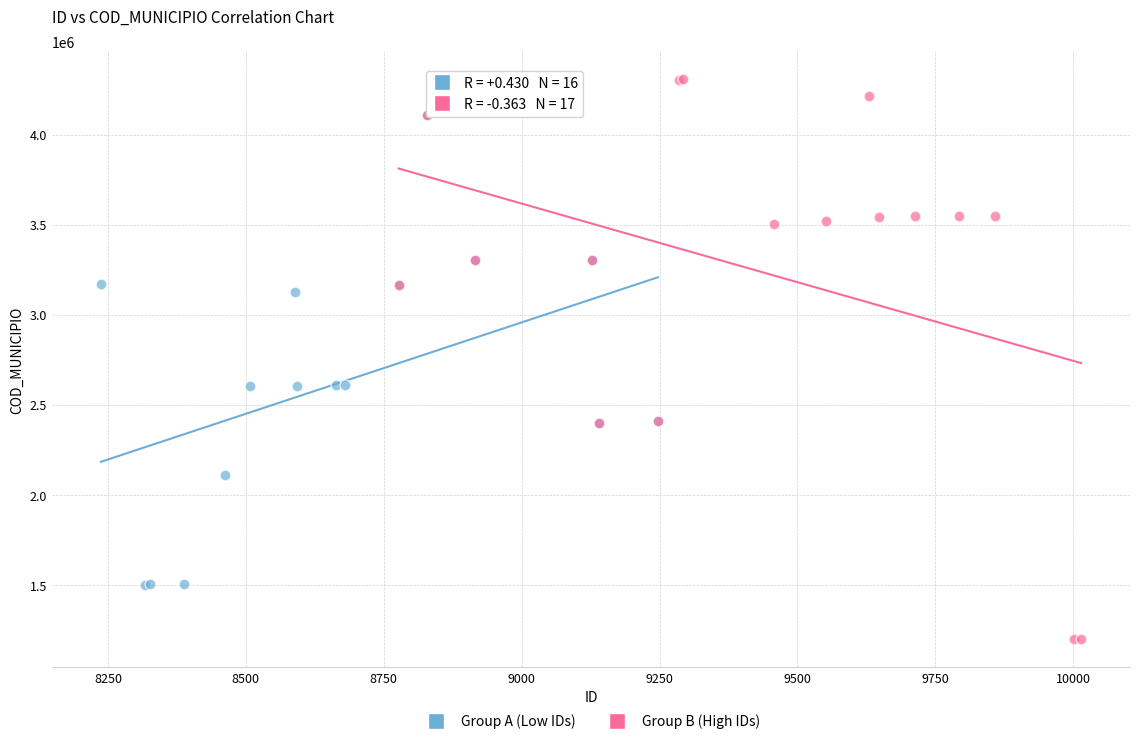

Which series contains the lowest Y value?

Group B (High IDs)